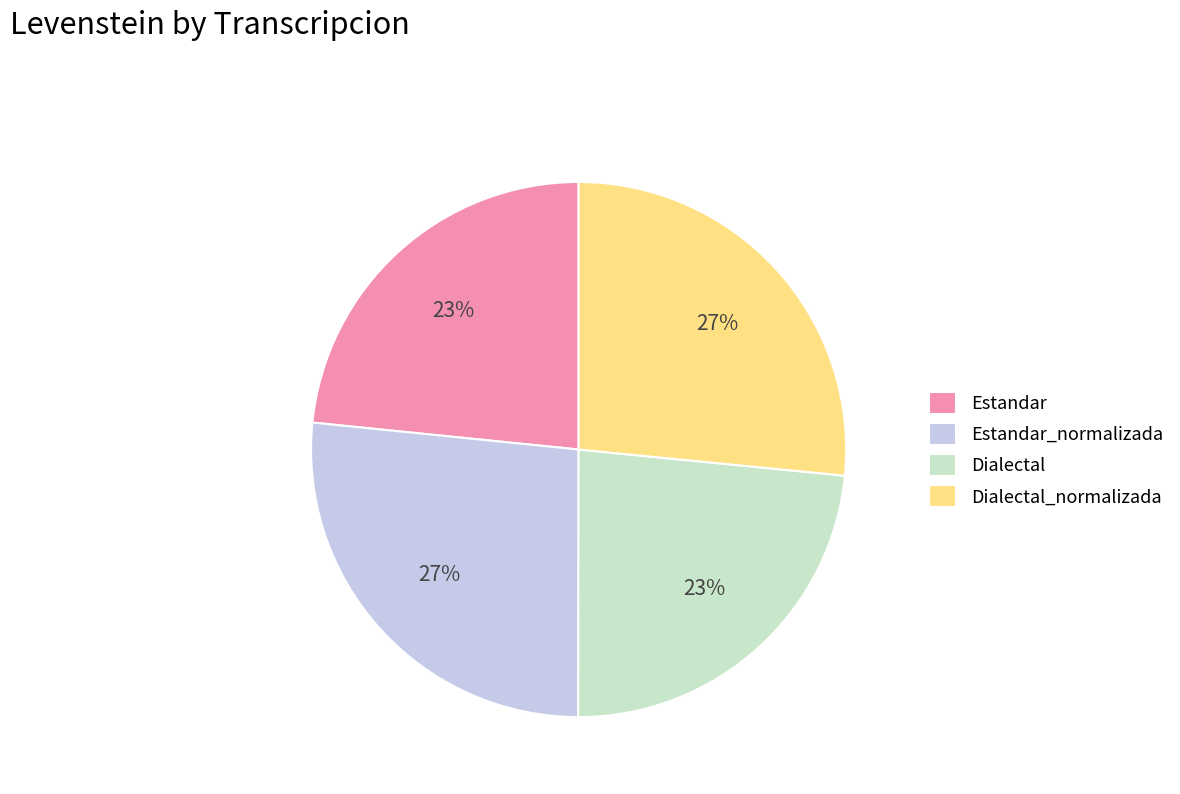

To the nearest percent, what percentage of the pie is Dialectal?

23%